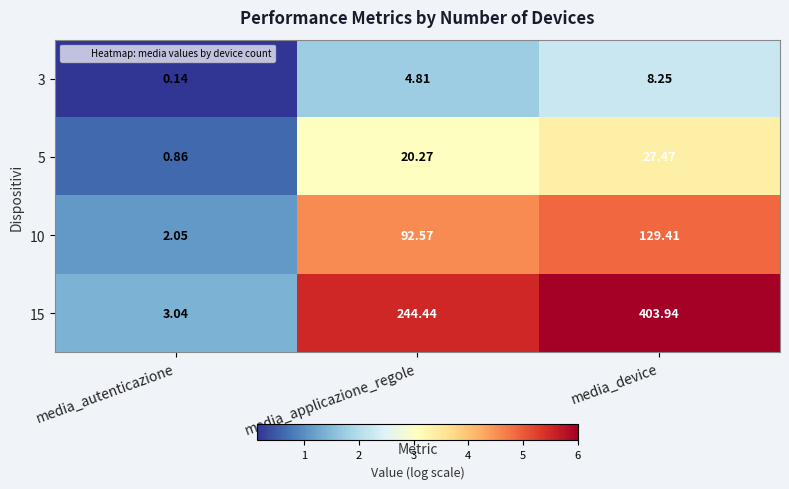

At media_device, list the series in order from largest to smallest.

15, 10, 5, 3